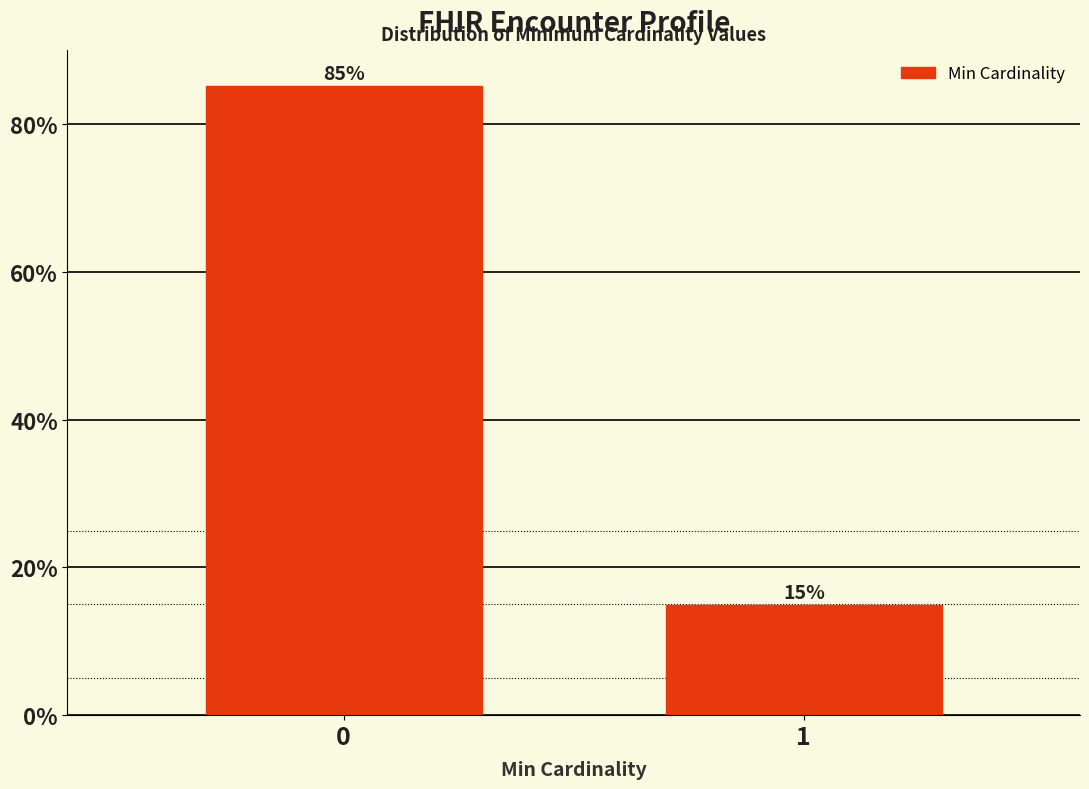

The chart shows a value of 85.1 at 0. True or false?

True